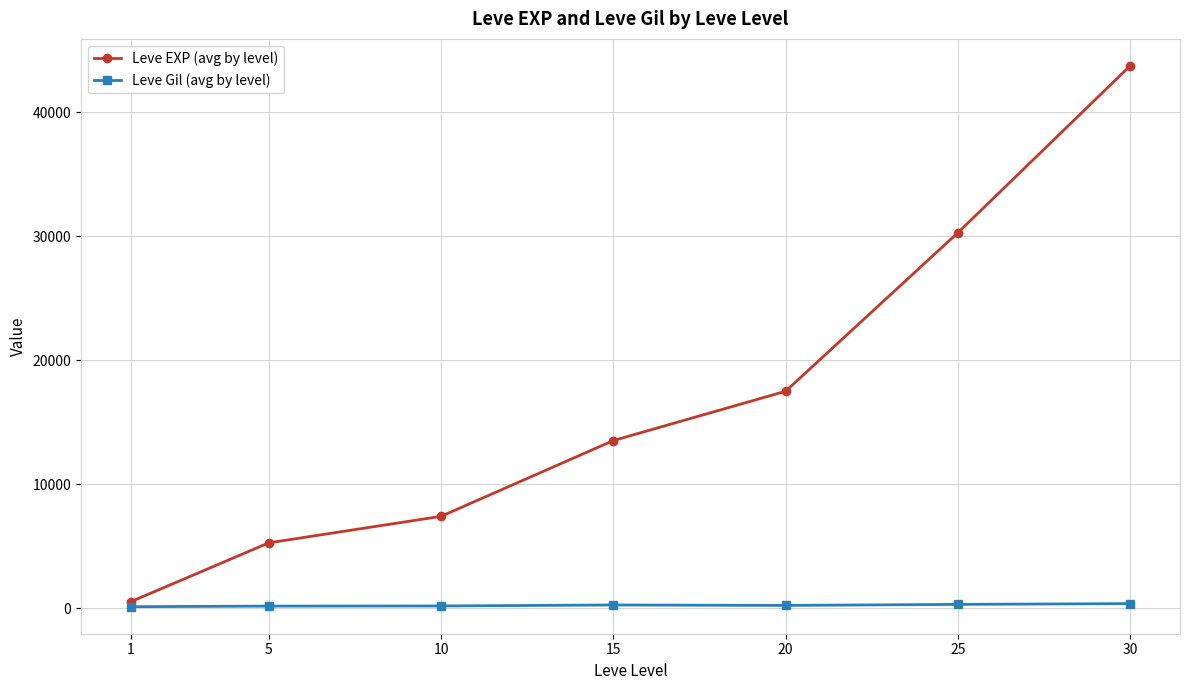

Which series has the largest total across all categories?

Leve EXP (avg by level)